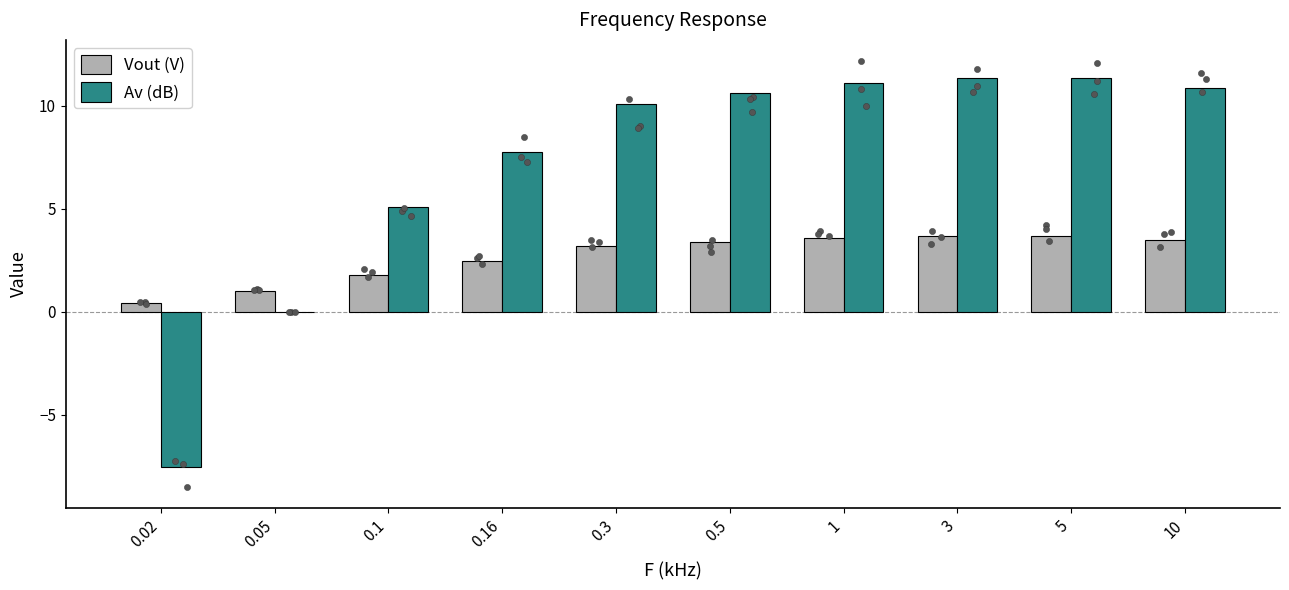

Which series has the largest Y range (max minus min)?

Av (dB)